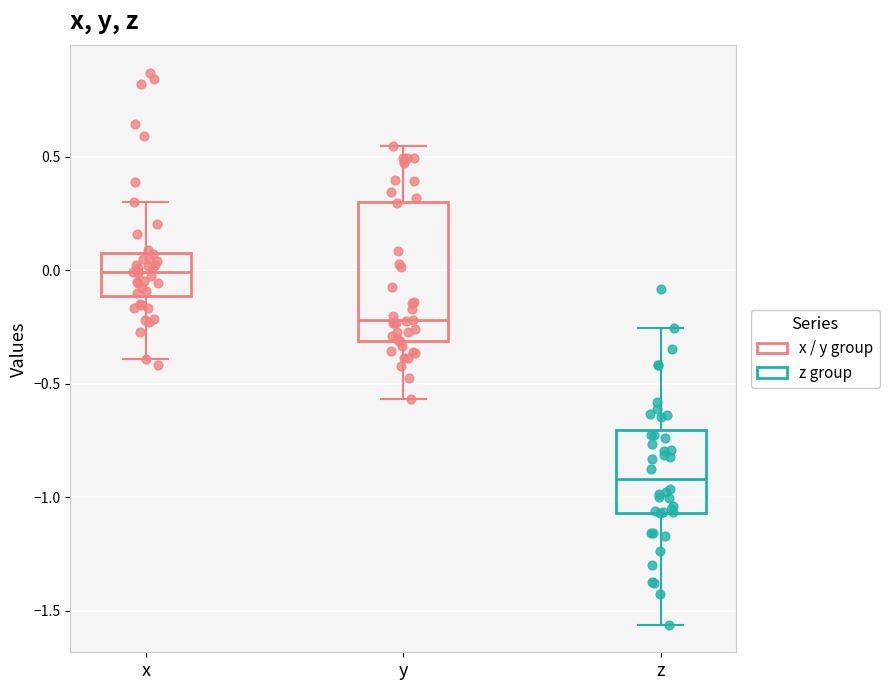

Which box has the lowest median line?

z